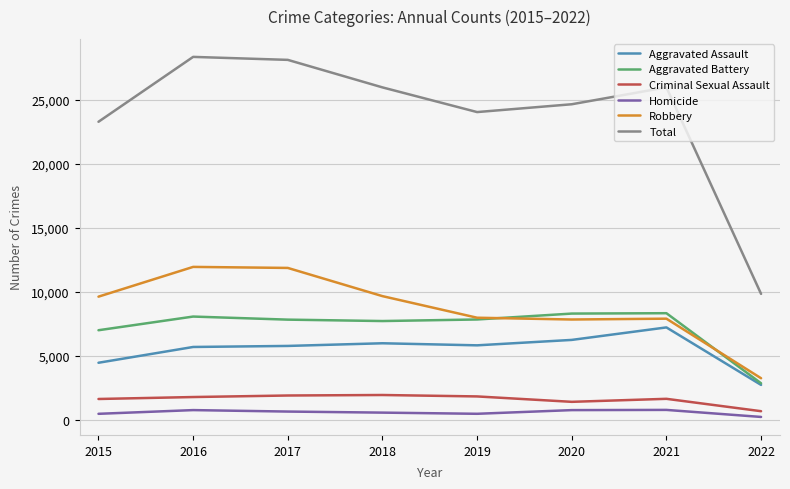

The Homicide series shows 786 at 2016. True or false?

True